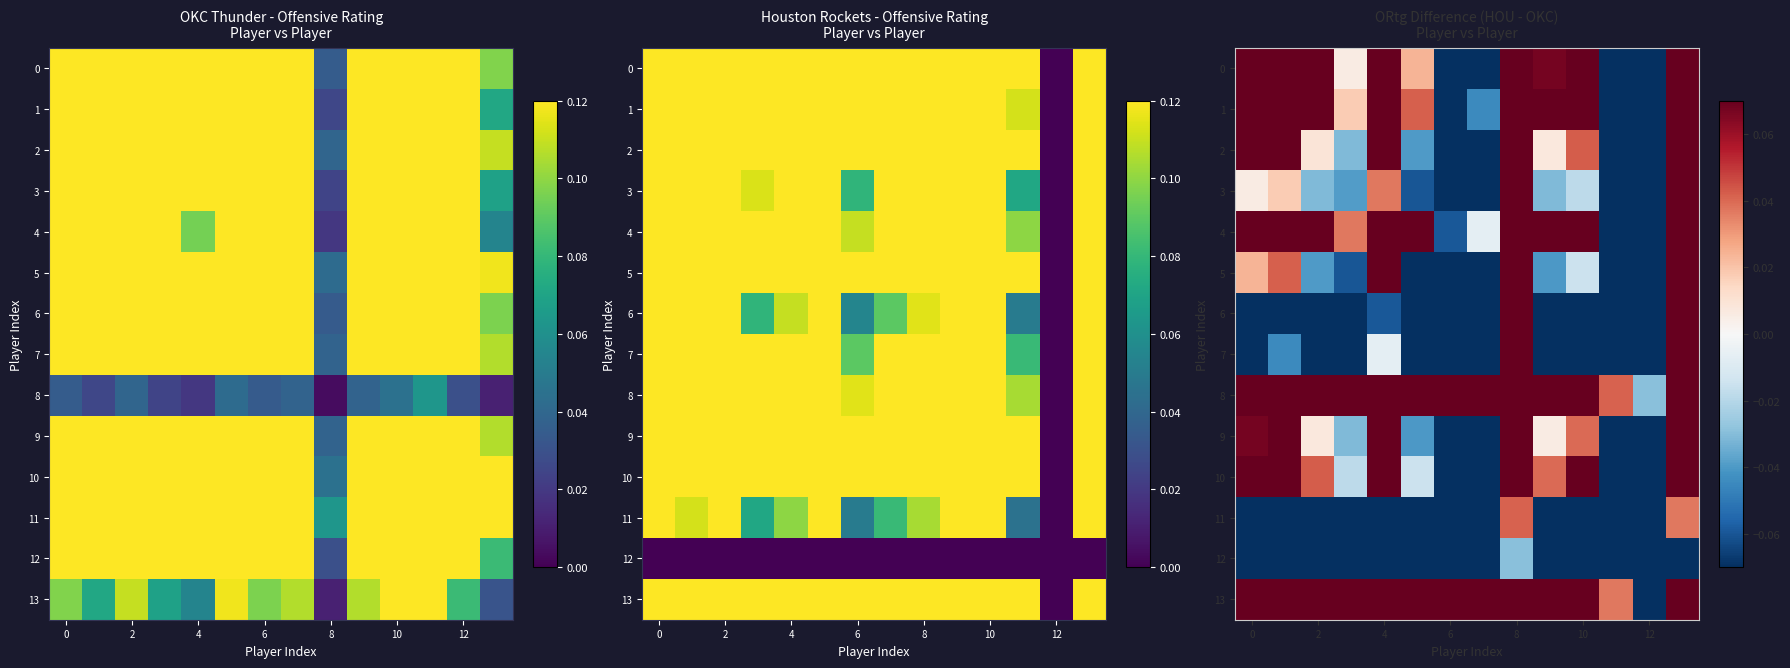

Between 0 and 12, which series saw the biggest shift?

13